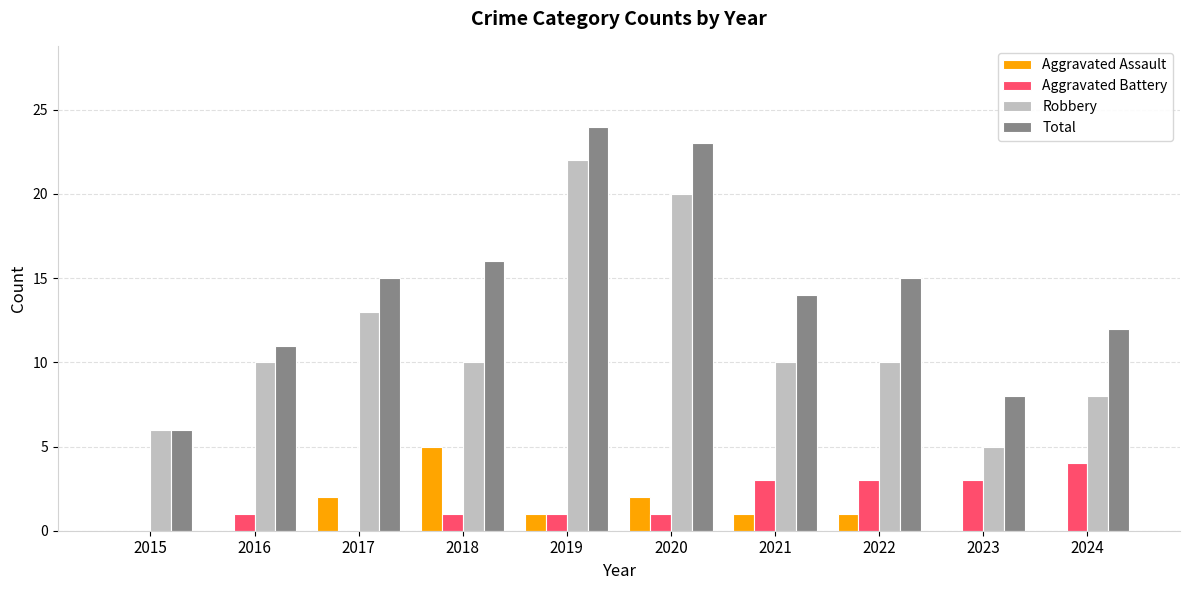

What are all the series names shown in the legend?

Aggravated Assault, Aggravated Battery, Robbery, Total